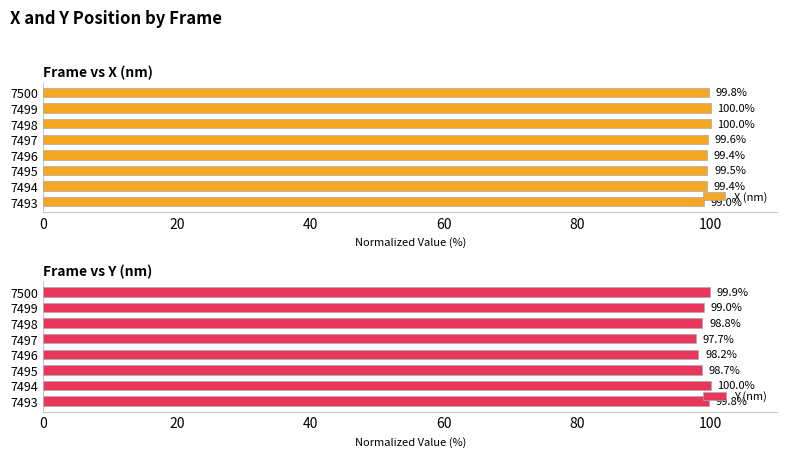

What is the maximum value for Y (nm)?

100.0